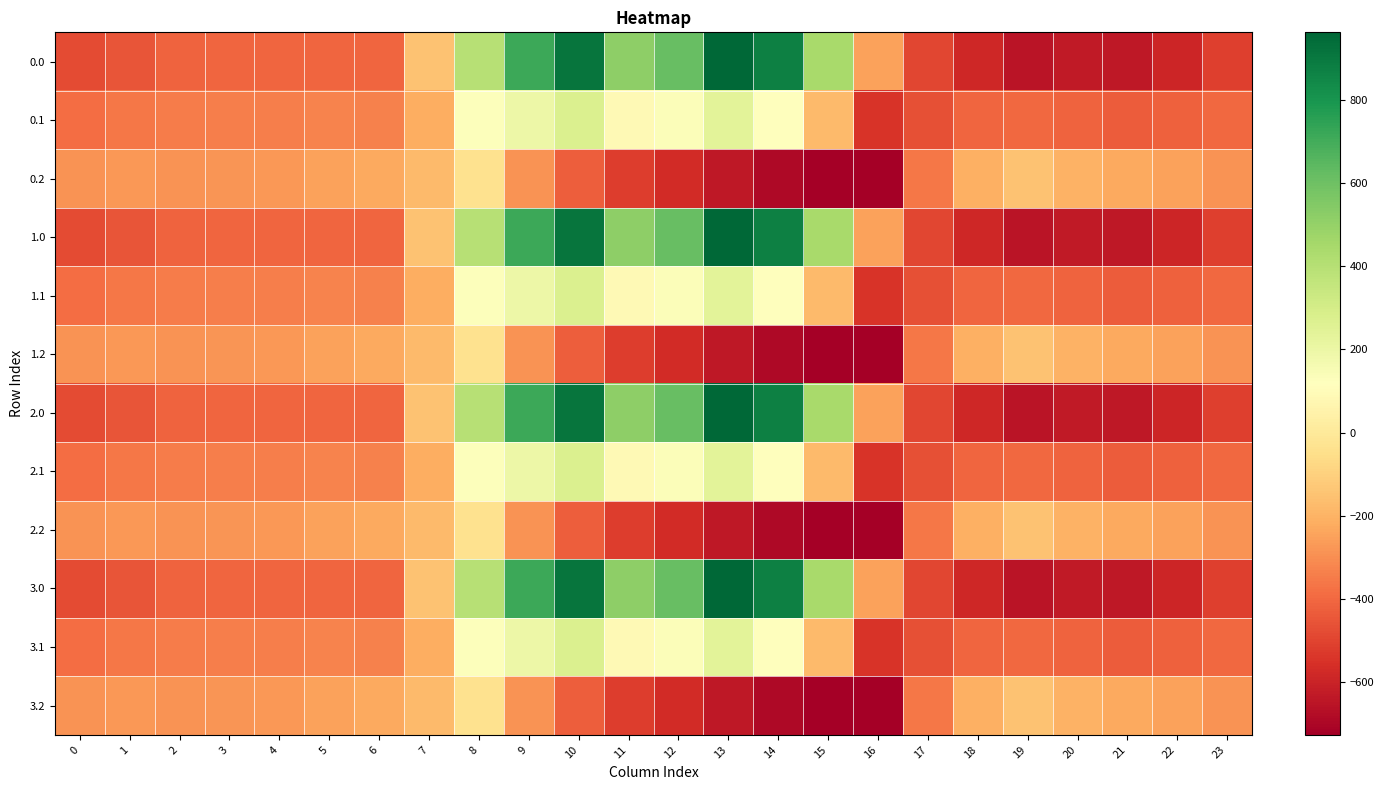

Reading right to left, list all the values displayed in this chart.

0.0: 23=-511.3	22=-592.3	21=-638.4	20=-629.9	19=-649.2	18=-586.7	17=-494.8	16=-250.9	15=443.0	14=870.3	13=962.7	12=619.4	11=516.0	10=916.2	9=716.9	8=395.3	7=-150.1	6=-408.0	5=-403.8	4=-404.9	3=-404.4	2=-410.3	1=-449.5	0=-482.0
0.1: 23=-399.4	22=-419.9	21=-432.4	20=-414.5	19=-400.2	18=-405.4	17=-466.6	16=-547.3	15=-173.1	14=113.7	13=241.5	12=134.6	11=87.0	10=274.1	9=191.1	8=125.2	7=-217.1	6=-332.2	5=-325.7	4=-339.6	3=-342.7	2=-347.9	1=-361.1	0=-384.6
0.2: 23=-287.5	22=-247.4	21=-226.4	20=-199.2	19=-151.0	18=-210.0	17=-362.4	16=-726.6	15=-725.8	14=-687.4	13=-640.4	12=-571.2	11=-520.6	10=-423.5	9=-288.5	8=-35.3	7=-176.6	6=-228.8	5=-245.0	4=-274.4	3=-281.0	2=-285.5	1=-272.7	0=-287.1
1.0: 23=-511.3	22=-592.3	21=-638.4	20=-629.9	19=-649.2	18=-586.7	17=-494.8	16=-250.9	15=443.0	14=870.3	13=962.7	12=619.4	11=516.0	10=916.2	9=716.9	8=395.3	7=-150.1	6=-408.0	5=-403.8	4=-404.9	3=-404.4	2=-410.3	1=-449.5	0=-482.0
1.1: 23=-399.4	22=-419.9	21=-432.4	20=-414.5	19=-400.2	18=-405.4	17=-466.6	16=-547.3	15=-173.1	14=113.7	13=241.5	12=134.6	11=87.0	10=274.1	9=191.1	8=125.2	7=-217.1	6=-332.2	5=-325.7	4=-339.6	3=-342.7	2=-347.9	1=-361.1	0=-384.6
1.2: 23=-287.5	22=-247.4	21=-226.4	20=-199.2	19=-151.0	18=-210.0	17=-362.4	16=-726.6	15=-725.8	14=-687.4	13=-640.4	12=-571.2	11=-520.6	10=-423.5	9=-288.5	8=-35.3	7=-176.6	6=-228.8	5=-245.0	4=-274.4	3=-281.0	2=-285.5	1=-272.7	0=-287.1
2.0: 23=-511.3	22=-592.3	21=-638.4	20=-629.9	19=-649.2	18=-586.7	17=-494.8	16=-250.9	15=443.0	14=870.3	13=962.7	12=619.4	11=516.0	10=916.2	9=716.9	8=395.3	7=-150.1	6=-408.0	5=-403.8	4=-404.9	3=-404.4	2=-410.3	1=-449.5	0=-482.0
2.1: 23=-399.4	22=-419.9	21=-432.4	20=-414.5	19=-400.2	18=-405.4	17=-466.6	16=-547.3	15=-173.1	14=113.7	13=241.5	12=134.6	11=87.0	10=274.1	9=191.1	8=125.2	7=-217.1	6=-332.2	5=-325.7	4=-339.6	3=-342.7	2=-347.9	1=-361.1	0=-384.6
2.2: 23=-287.5	22=-247.4	21=-226.4	20=-199.2	19=-151.0	18=-210.0	17=-362.4	16=-726.6	15=-725.8	14=-687.4	13=-640.4	12=-571.2	11=-520.6	10=-423.5	9=-288.5	8=-35.3	7=-176.6	6=-228.8	5=-245.0	4=-274.4	3=-281.0	2=-285.5	1=-272.7	0=-287.1
3.0: 23=-511.3	22=-592.3	21=-638.4	20=-629.9	19=-649.2	18=-586.7	17=-494.8	16=-250.9	15=443.0	14=870.3	13=962.7	12=619.4	11=516.0	10=916.2	9=716.9	8=395.3	7=-150.1	6=-408.0	5=-403.8	4=-404.9	3=-404.4	2=-410.3	1=-449.5	0=-482.0
3.1: 23=-399.4	22=-419.9	21=-432.4	20=-414.5	19=-400.2	18=-405.4	17=-466.6	16=-547.3	15=-173.1	14=113.7	13=241.5	12=134.6	11=87.0	10=274.1	9=191.1	8=125.2	7=-217.1	6=-332.2	5=-325.7	4=-339.6	3=-342.7	2=-347.9	1=-361.1	0=-384.6
3.2: 23=-287.5	22=-247.4	21=-226.4	20=-199.2	19=-151.0	18=-210.0	17=-362.4	16=-726.6	15=-725.8	14=-687.4	13=-640.4	12=-571.2	11=-520.6	10=-423.5	9=-288.5	8=-35.3	7=-176.6	6=-228.8	5=-245.0	4=-274.4	3=-281.0	2=-285.5	1=-272.7	0=-287.1